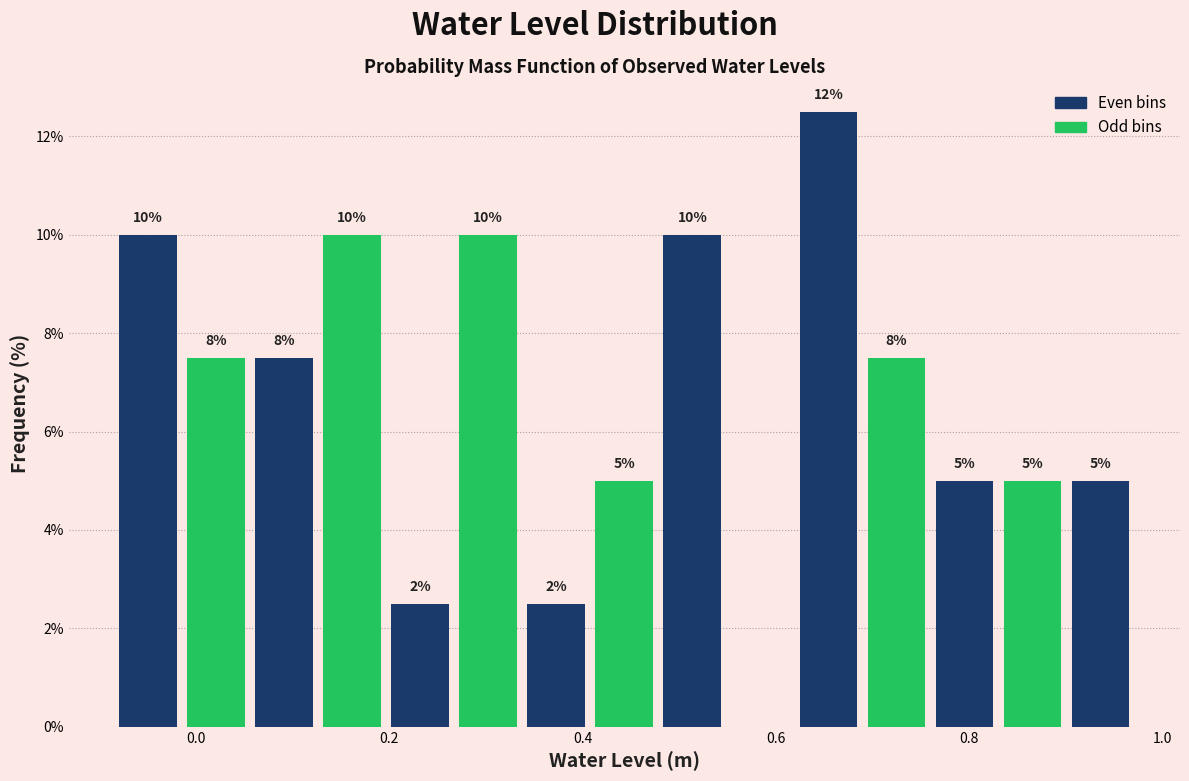

Around what value on the x-axis is the tallest bar? Give the approximate position of its centre, as read against the axis.

0.66